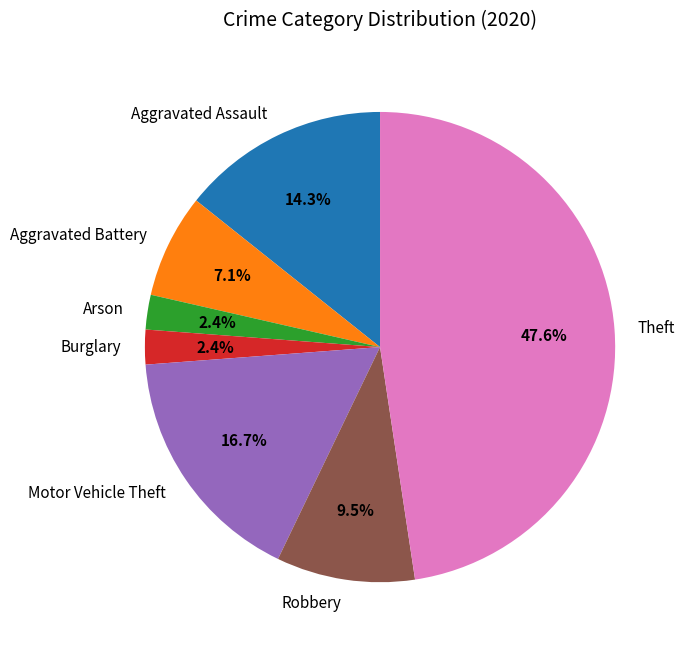

Is it true that Theft is 48% of the pie?

True